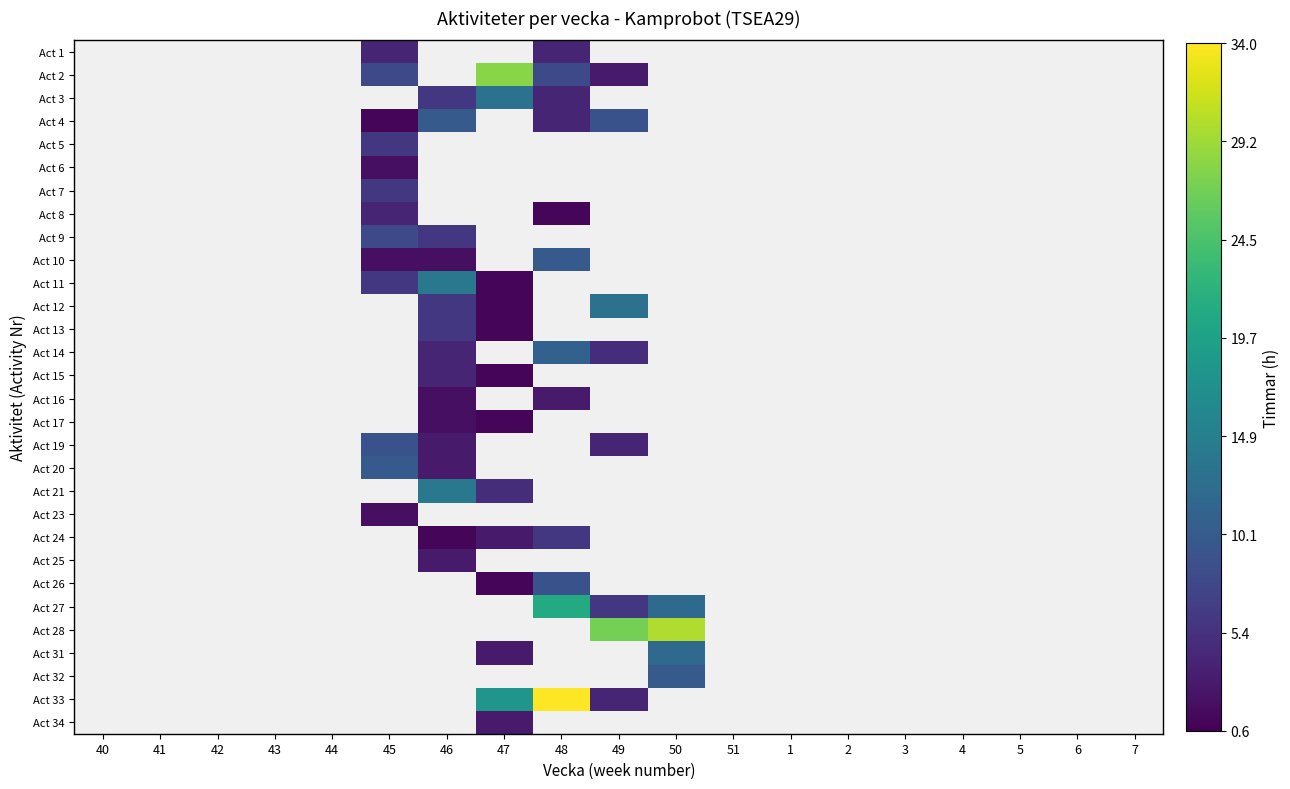

What is the greatest value displayed?

34.0